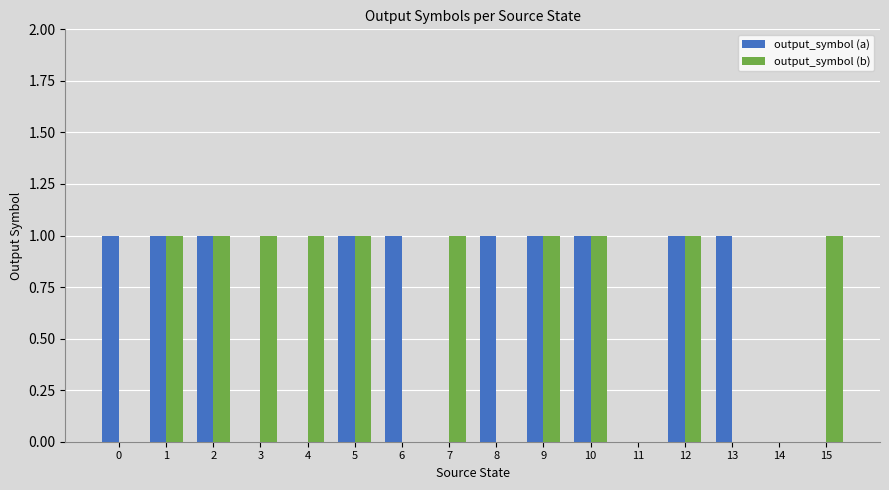

Is it true that output_symbol (b) equals 2 at 3?

False